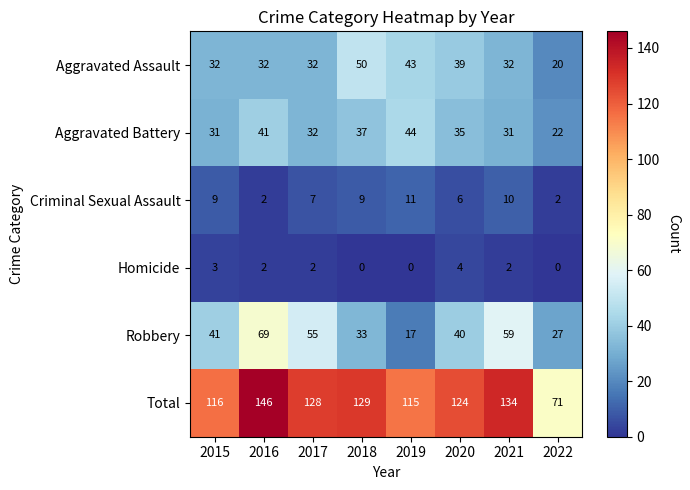

How many categories are shown in the chart?

8